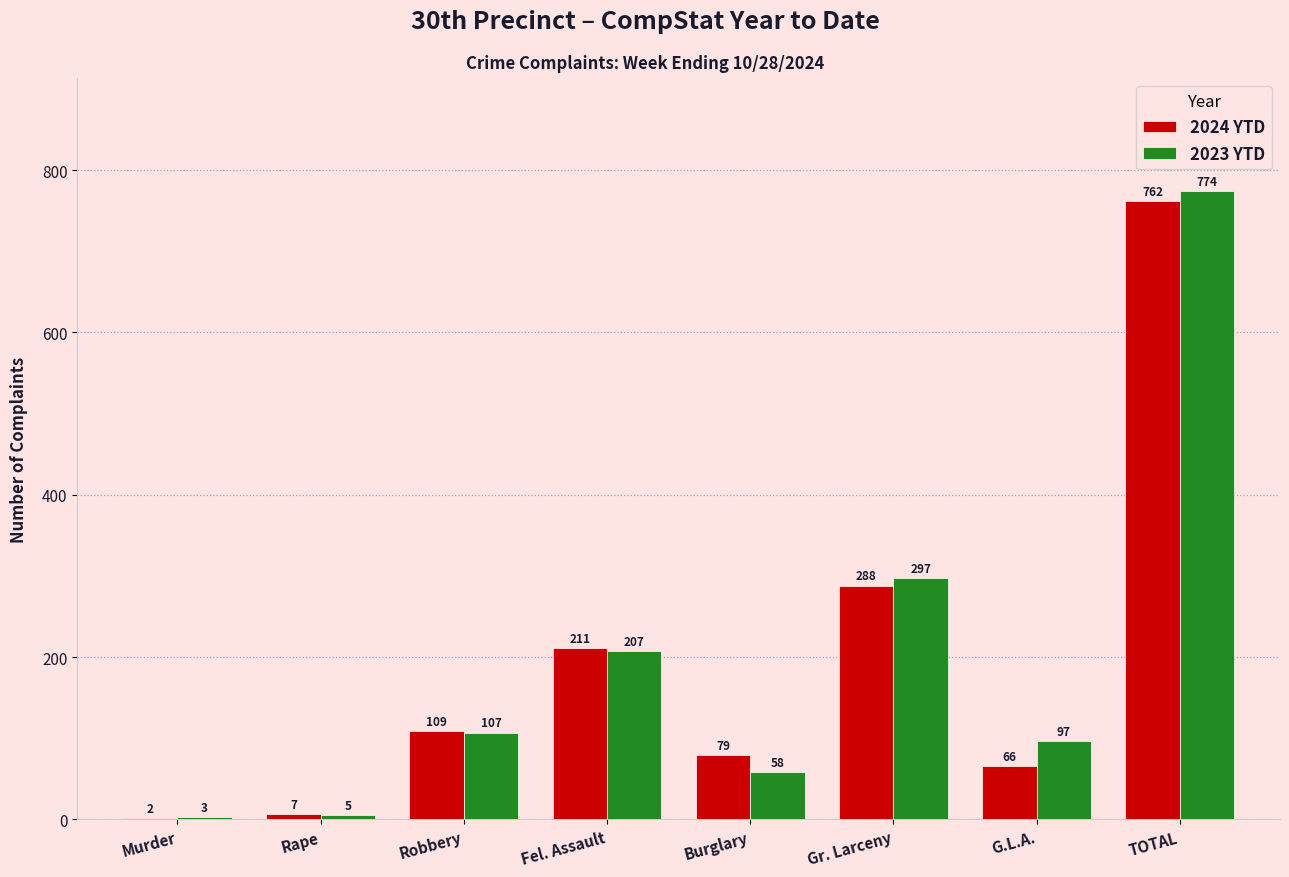

Count the number of data series in this chart.

2